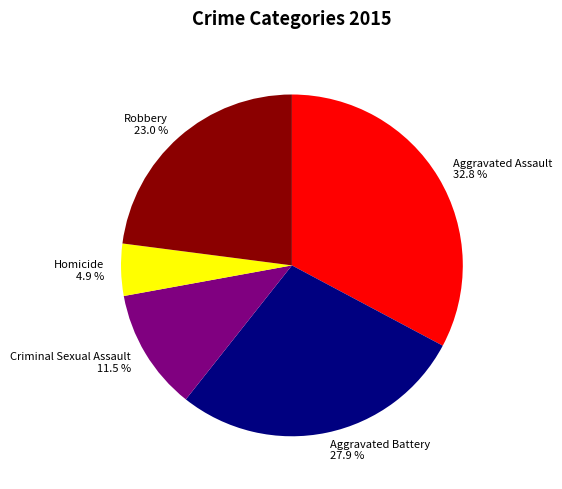

Is there a majority slice in this chart?

No